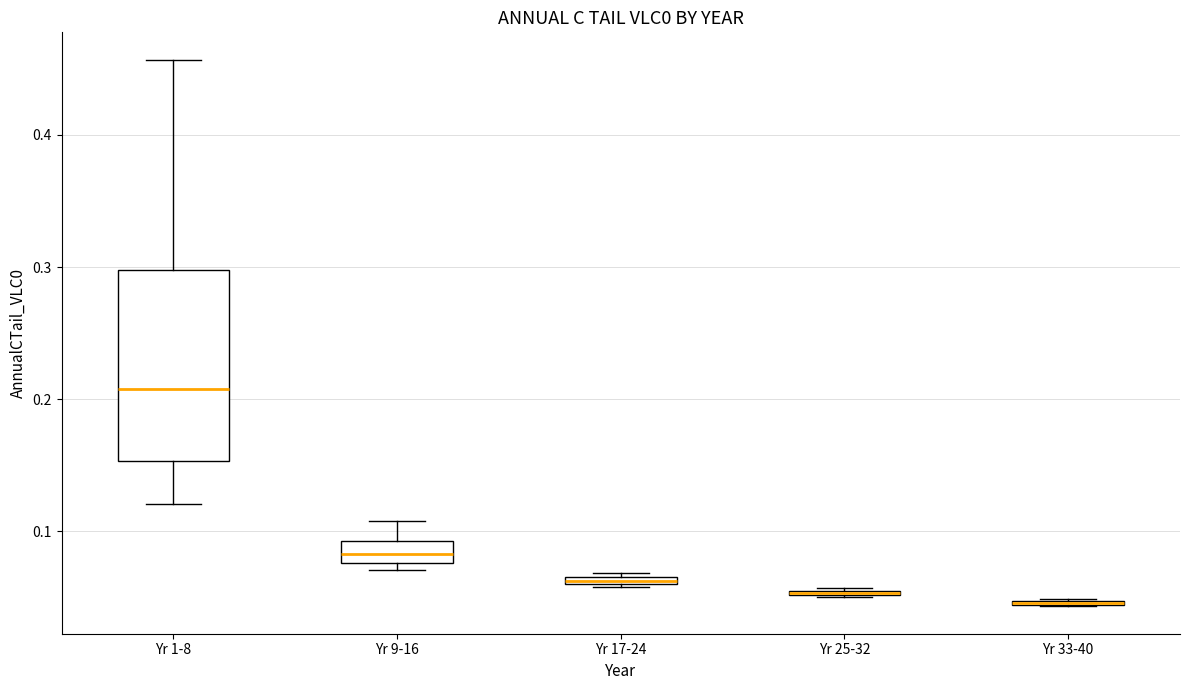

Where is the lower edge of the box for Yr 1-8 on the y-axis? The values are not printed on the chart, so give them approximately, as read against the axis.

0.15